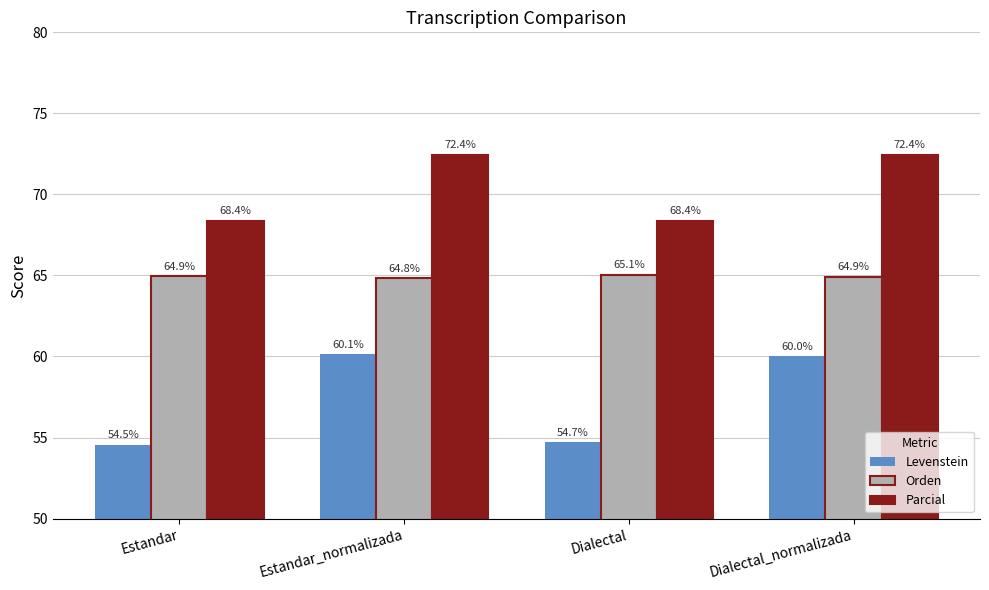

Which series has the largest total across all categories?

Parcial